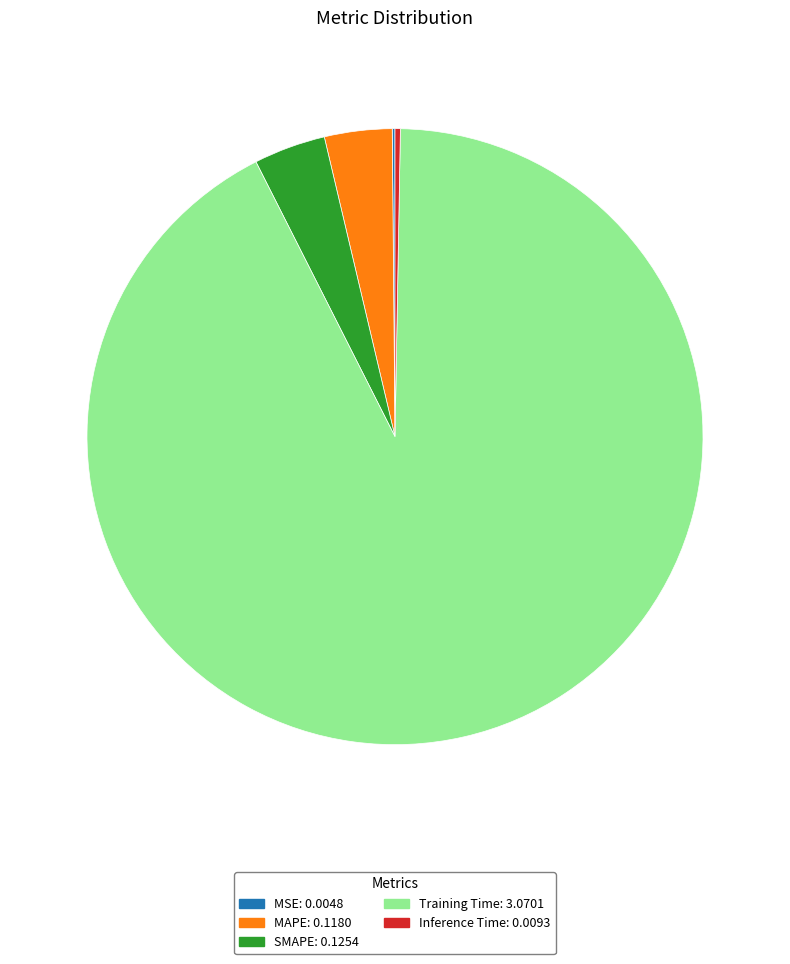

Which has a higher value, SMAPE or Training Time?

Training Time